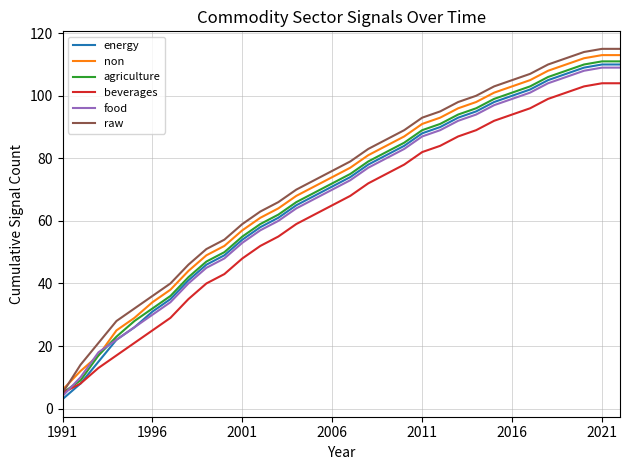

What is the greatest value displayed?

115